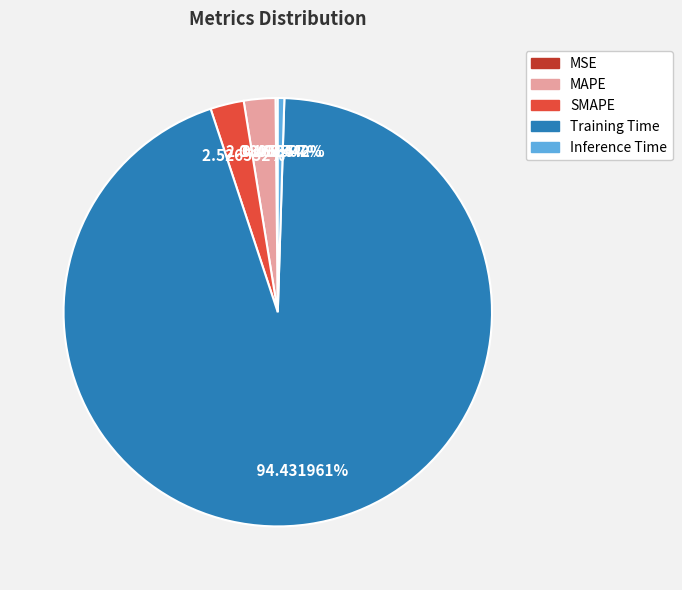

Combined, what portion of the pie is Inference Time and MAPE?

2.9%